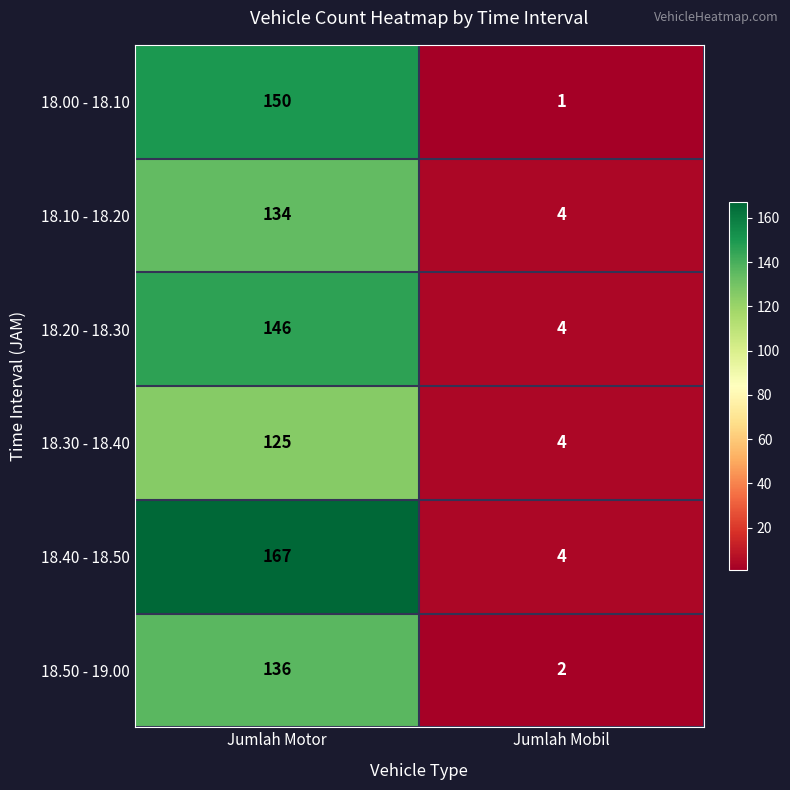

Count the number of data series in this chart.

6